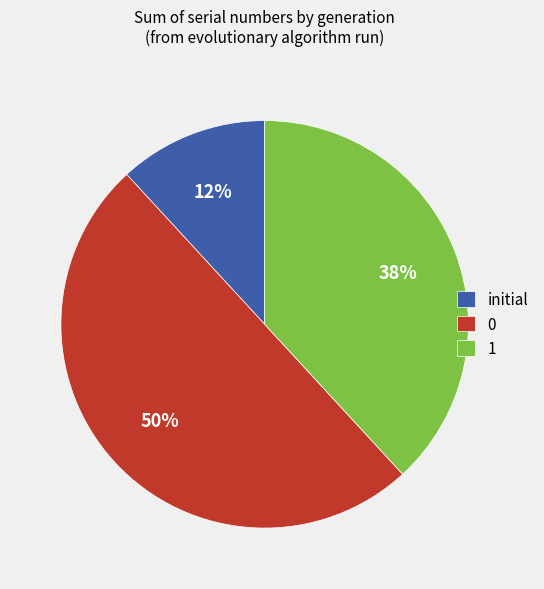

To the nearest percent, what is the average slice percentage?

33%